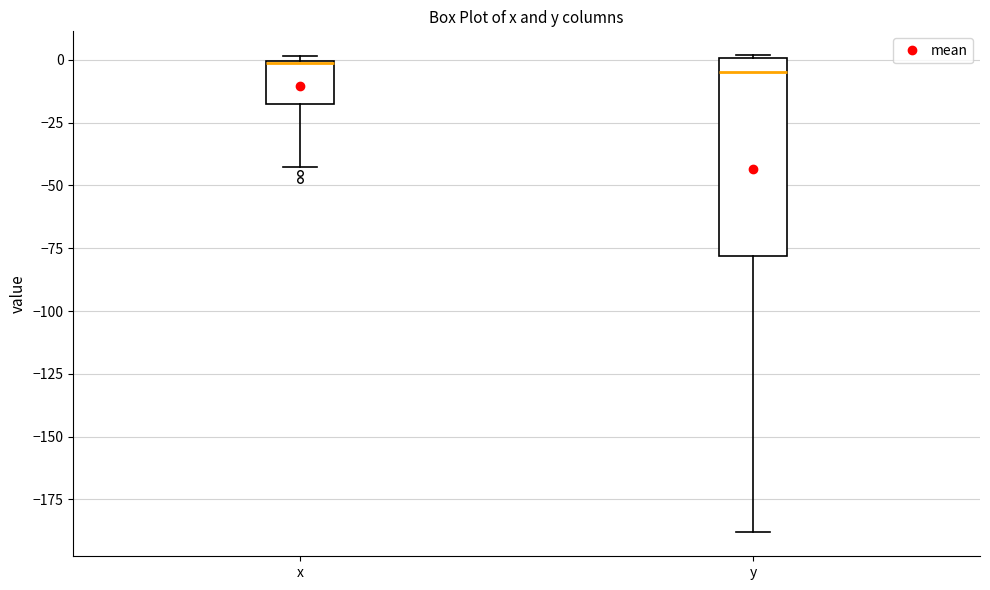

Reading left to right, read every box against the y-axis: the position of its median line, the range the box covers, and the ends of its whiskers. The values are not printed on the chart, so give them approximately, as read against the axis.

x: median 0, box -15 to 0, whiskers -45 to 0 (just above the box's upper edge)
y: median -5, box -80 to 0, whiskers -190 to 0